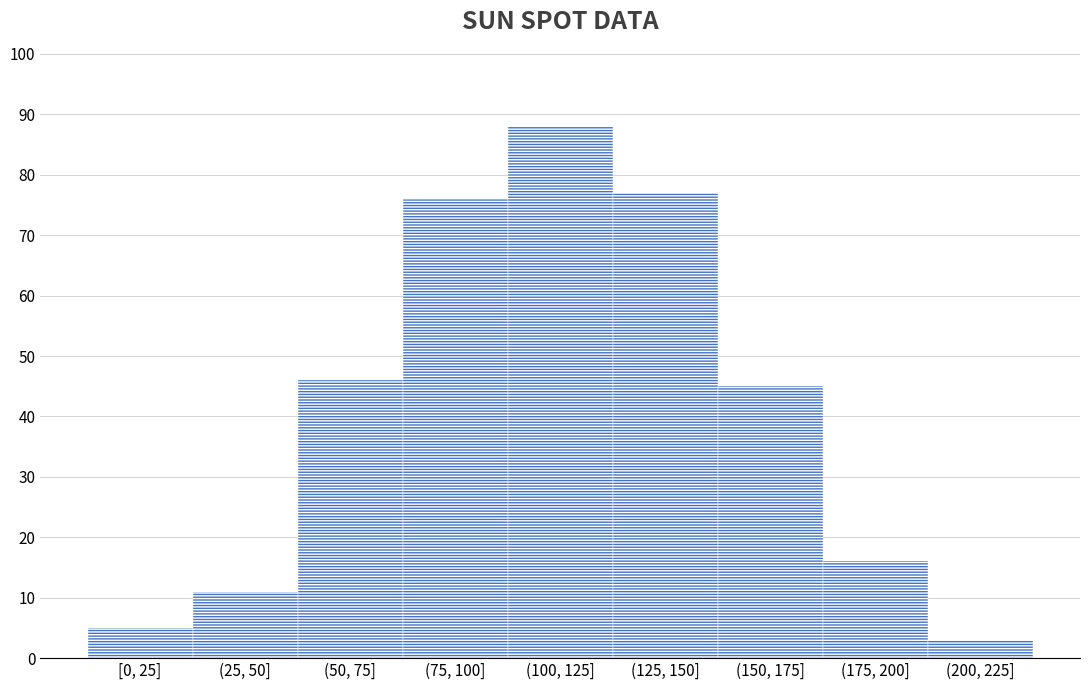

Reading left to right, what are all the values shown in this chart?

5	11	46	76	88	77	45	16	3